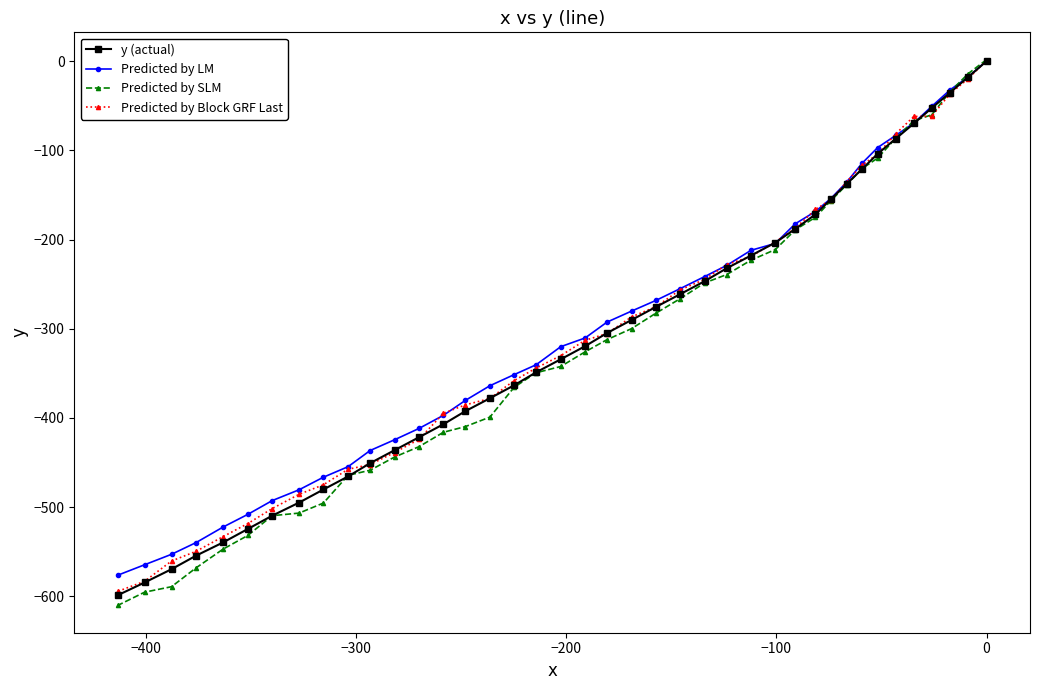

What is the value of the Predicted by SLM point at the 10th from the left?

-464.4